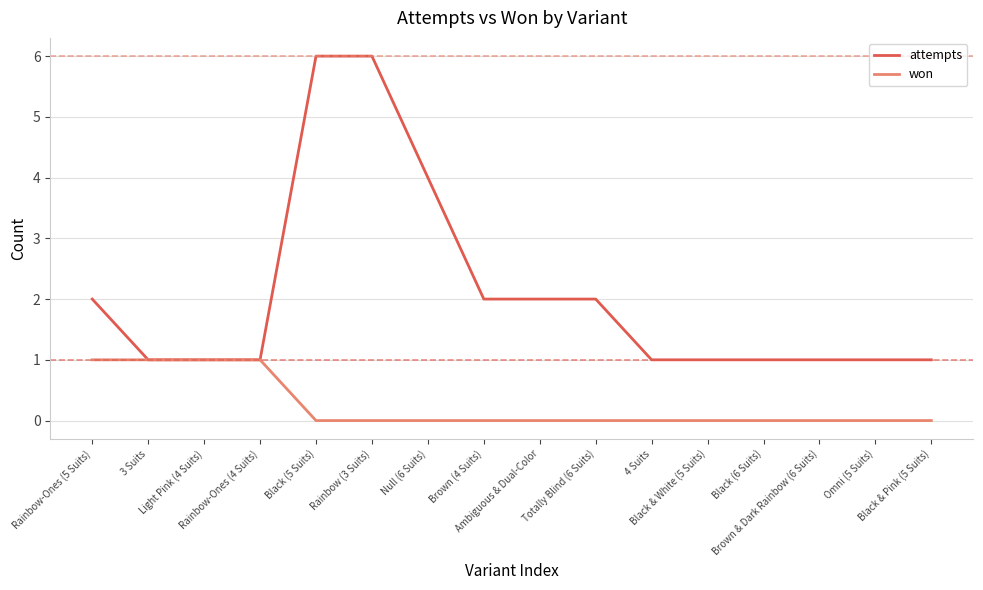

Which series has the largest total across all categories?

attempts